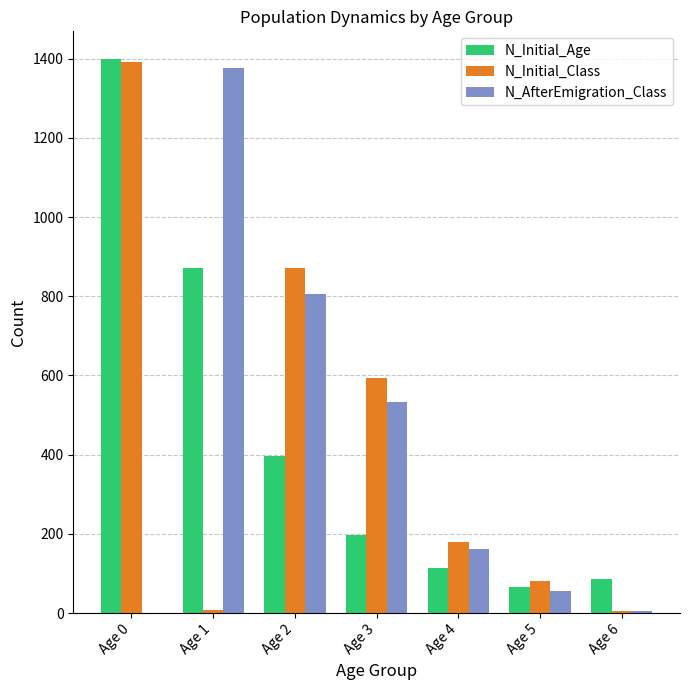

What is the average value of the N_AfterEmigration_Class series?

420